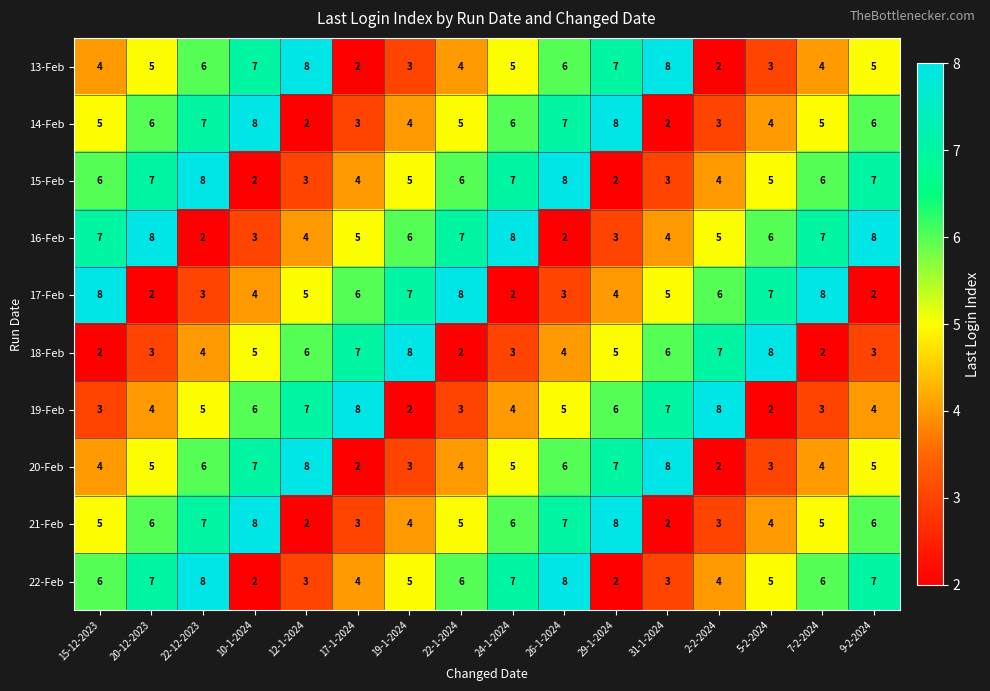

What is the total value across all series at 26-1-2024?

56